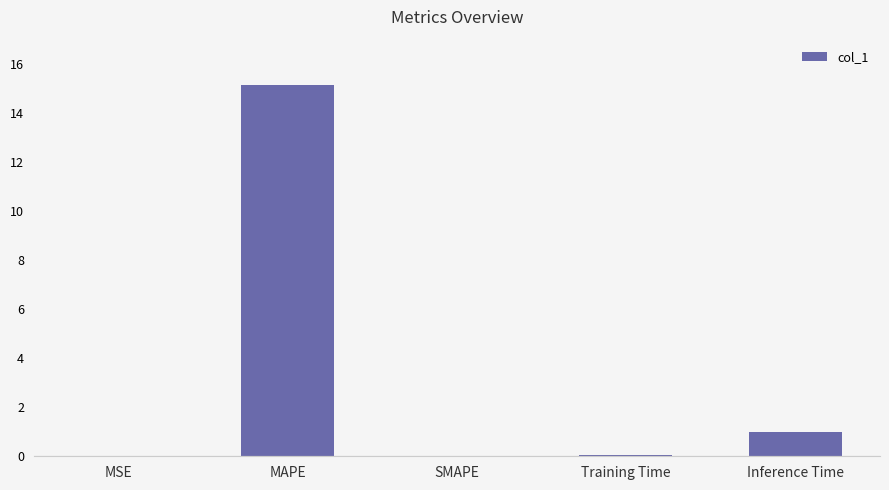

What is the average value?

3.2